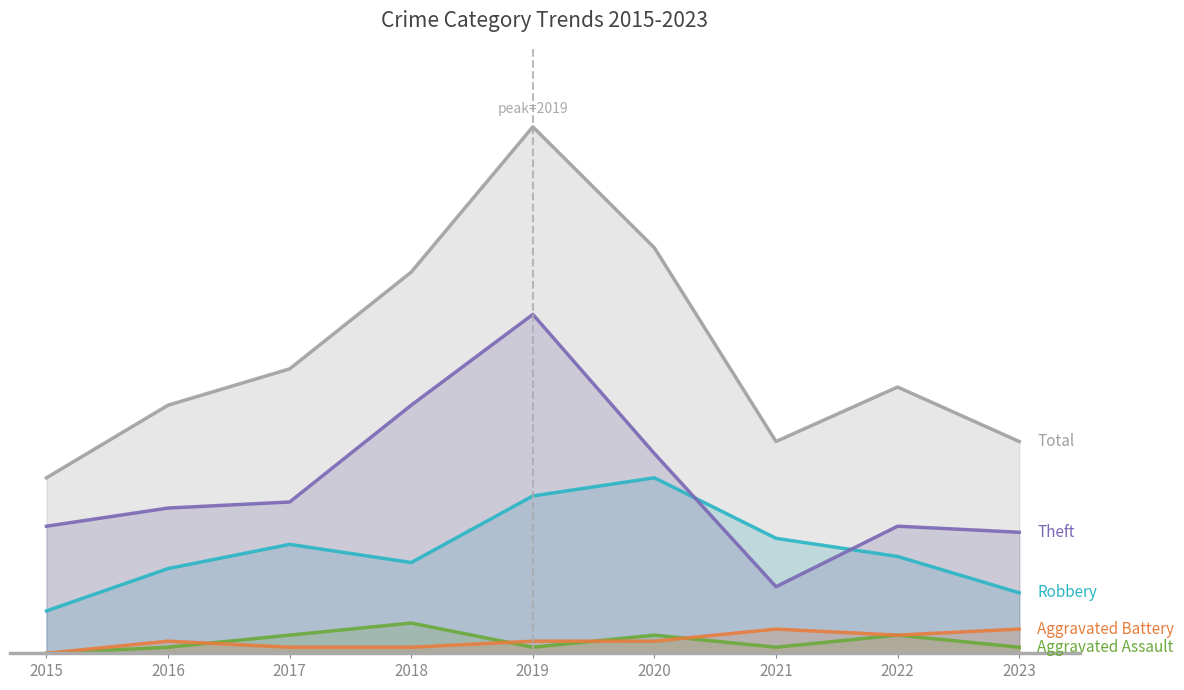

How many lines are shown in the chart?

5